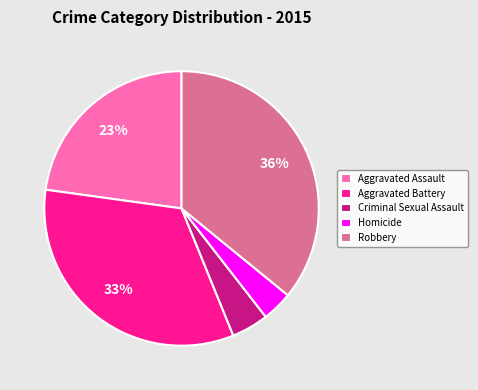

How many segments does this pie chart have?

5